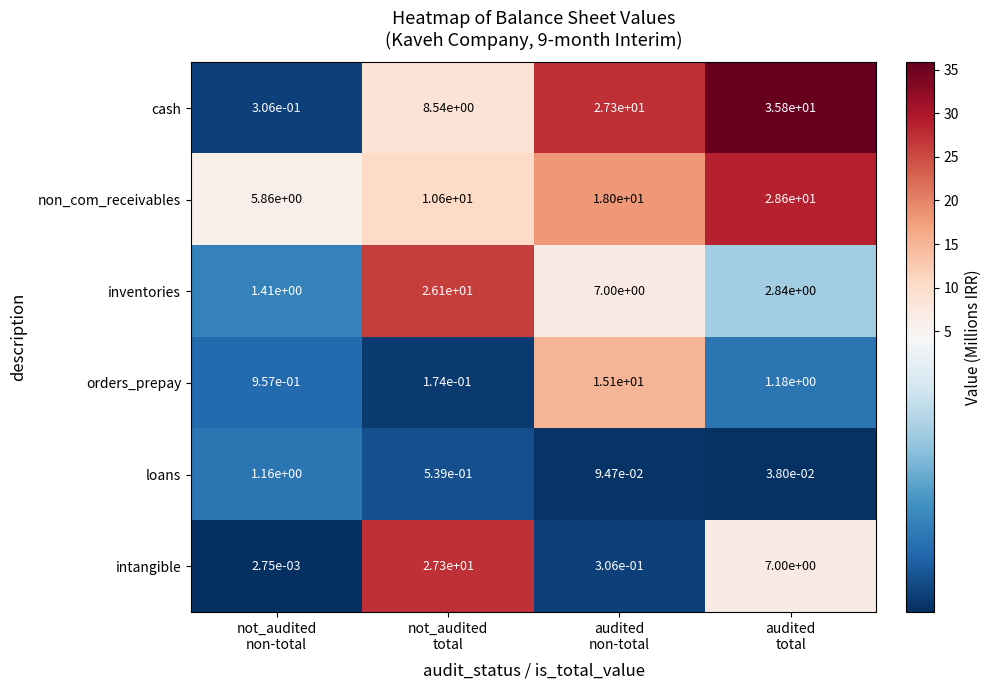

How many data points does each series have?

4